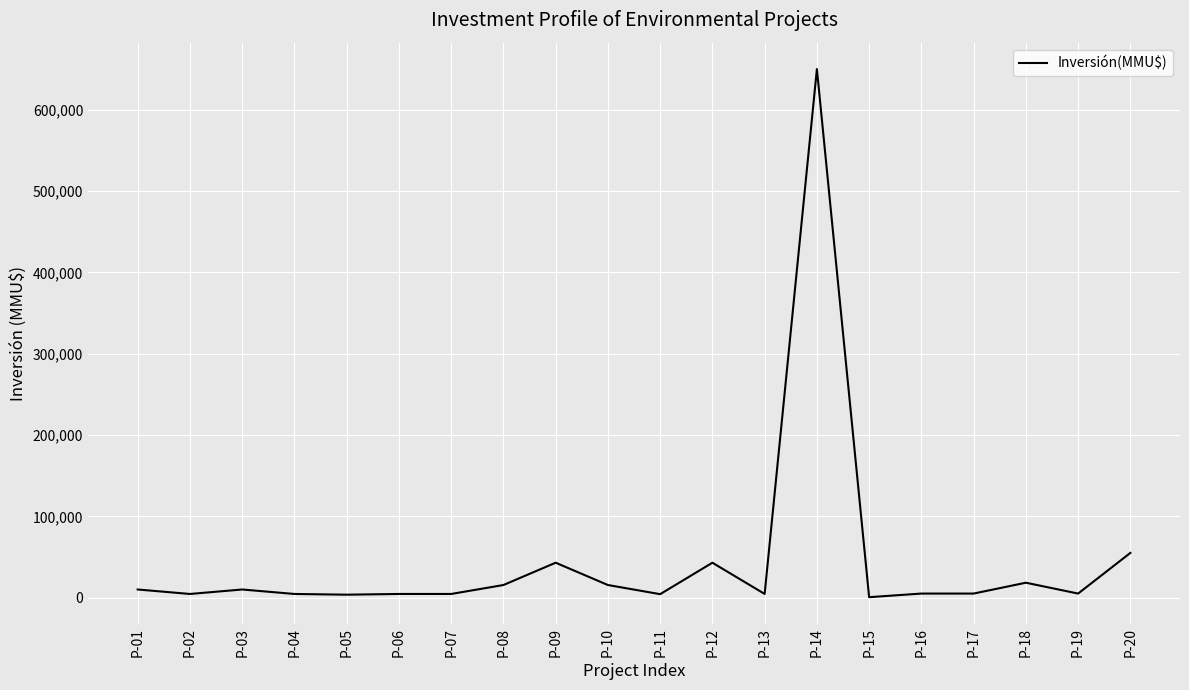

What is the ratio of the value at P-18 to the value at P-10?

1.2